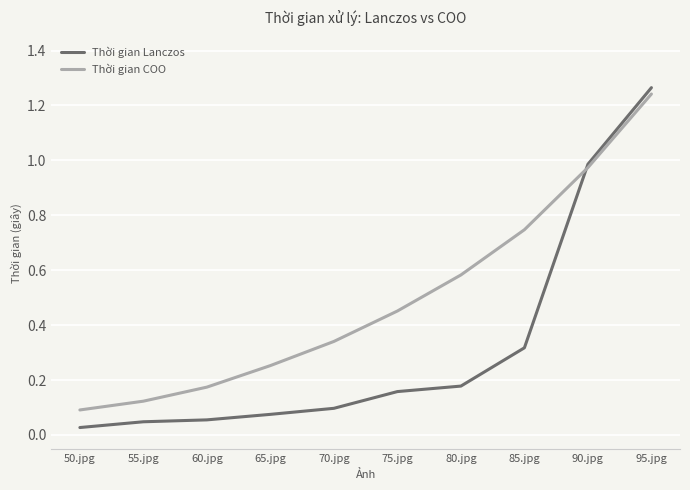

How many intersections are there between Thời gian Lanczos and Thời gian COO?

1